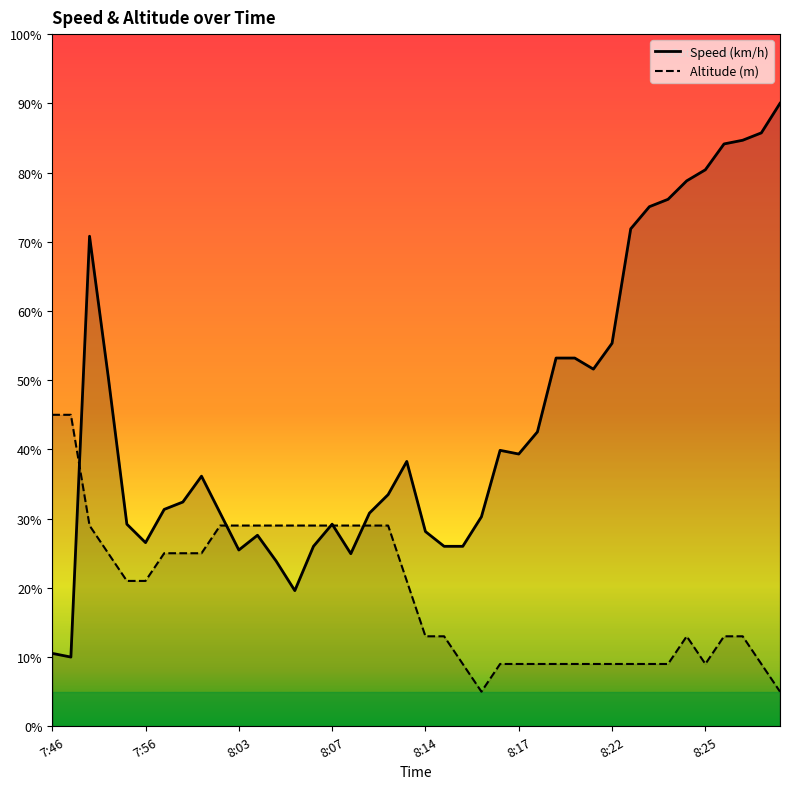

The value of Altitude (m) at 7:58 is 25.0. True or false?

True